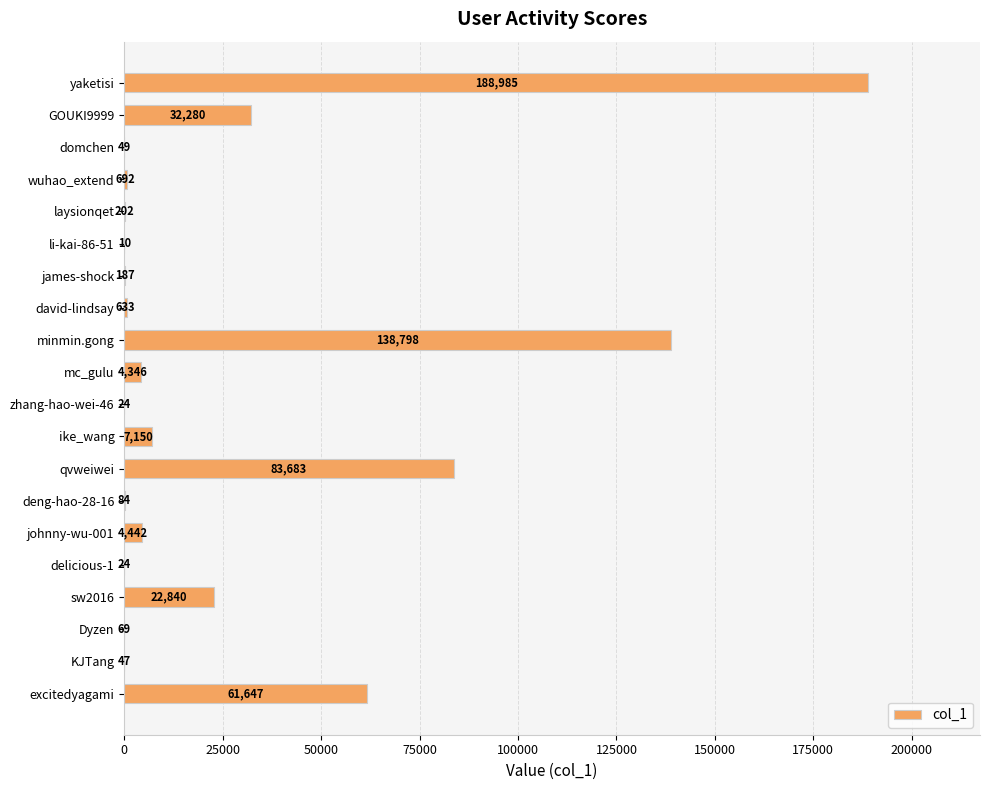

Read the value at minmin.gong, to the nearest 50.

138800